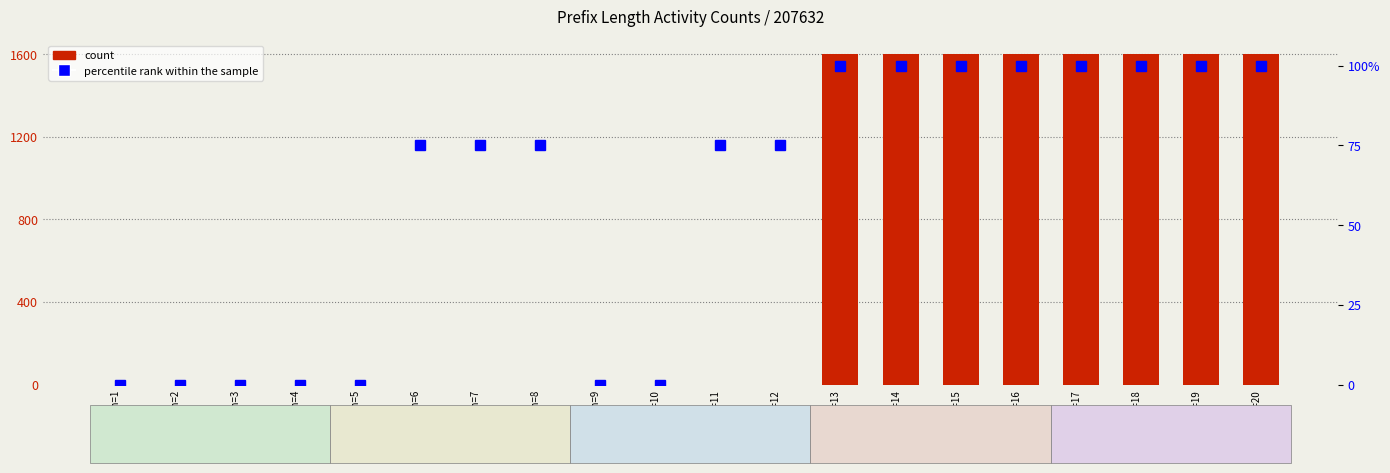

Is it true that percentile rank within the sample equals -36 at PrefixLen=9?

False